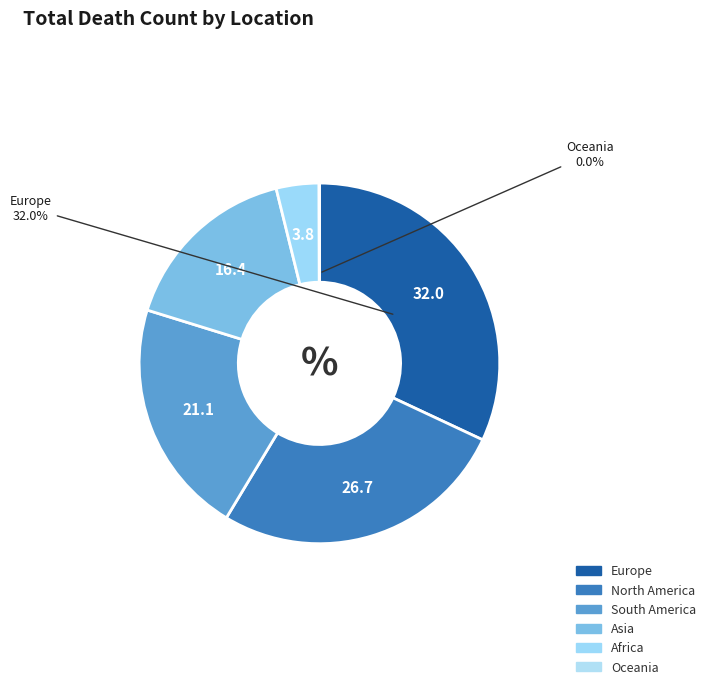

To the nearest percent, what is the average slice percentage?

17%